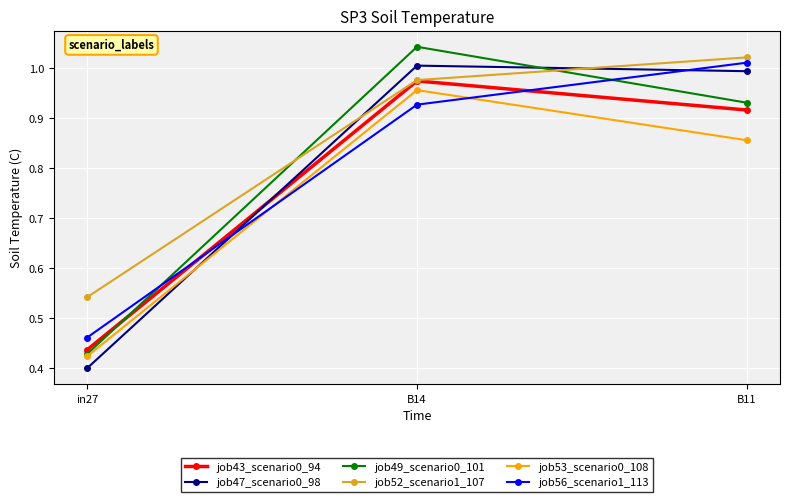

At which label is job56_scenario1_113 closest to 0?

in27